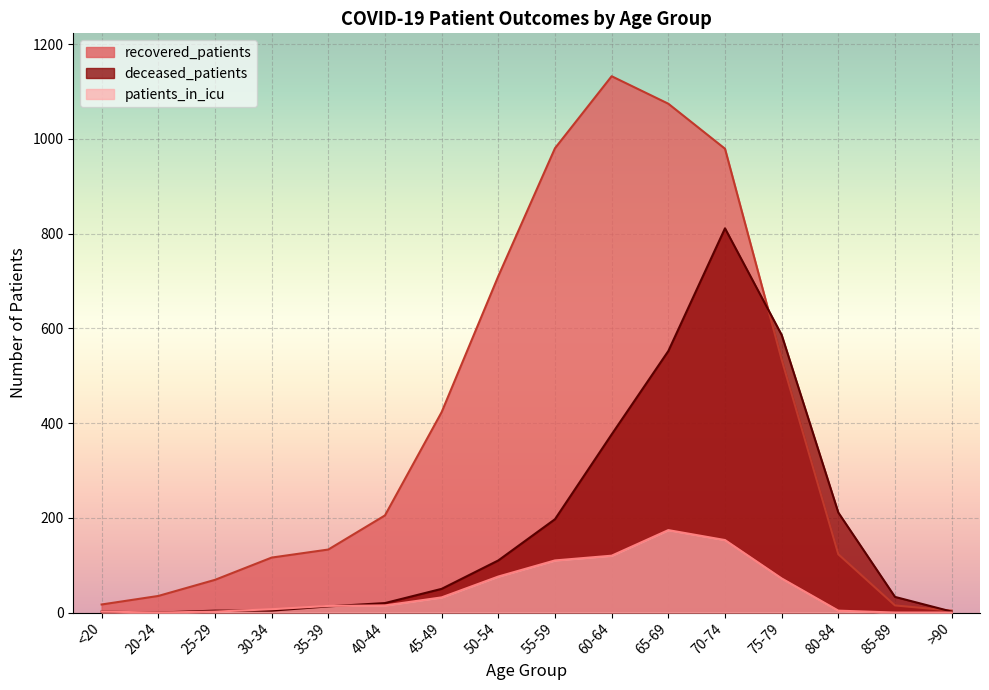

What is the maximum value for deceased_patients?

811